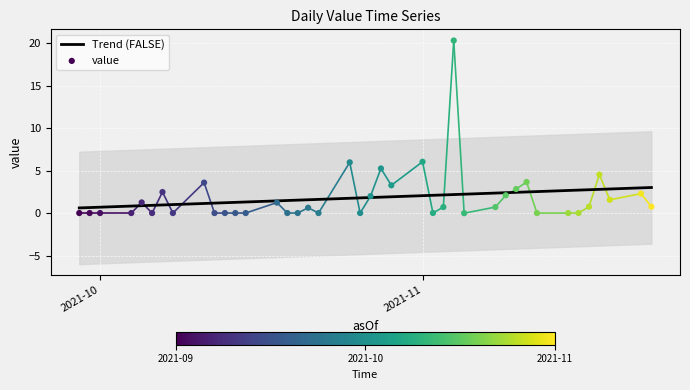

Which series has the widest spread of Y values?

value